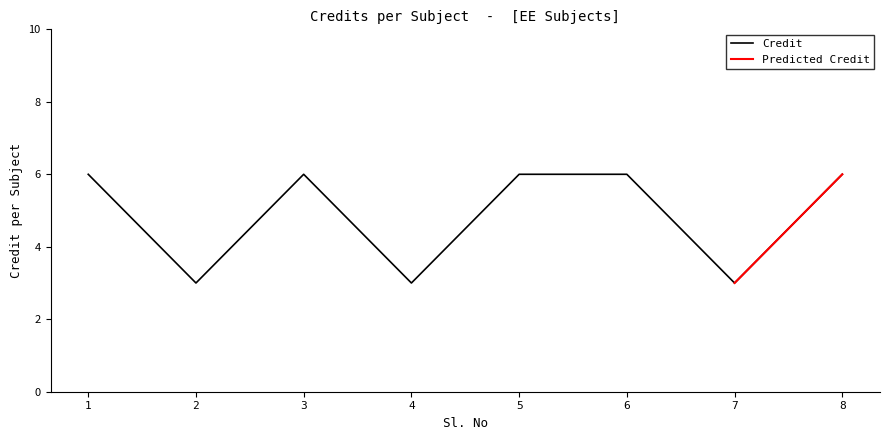

What is the sum of all values?

39